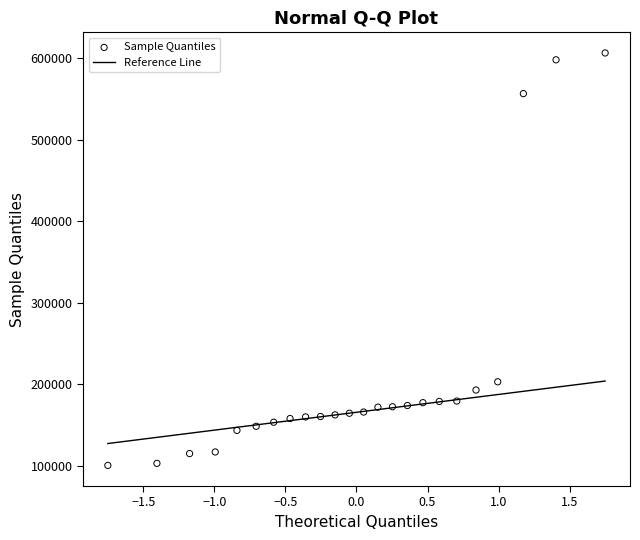

What is the range of X values (max minus min)?

3.5